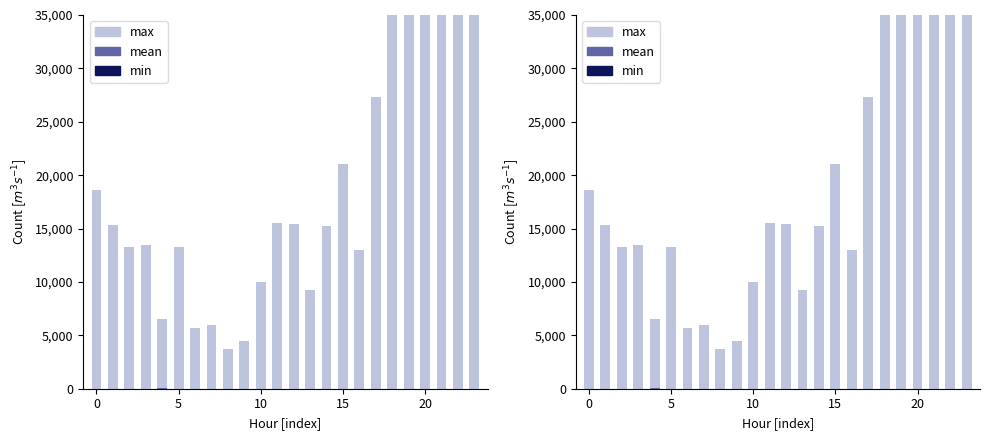

What are all the series names shown in the legend?

max, mean, min